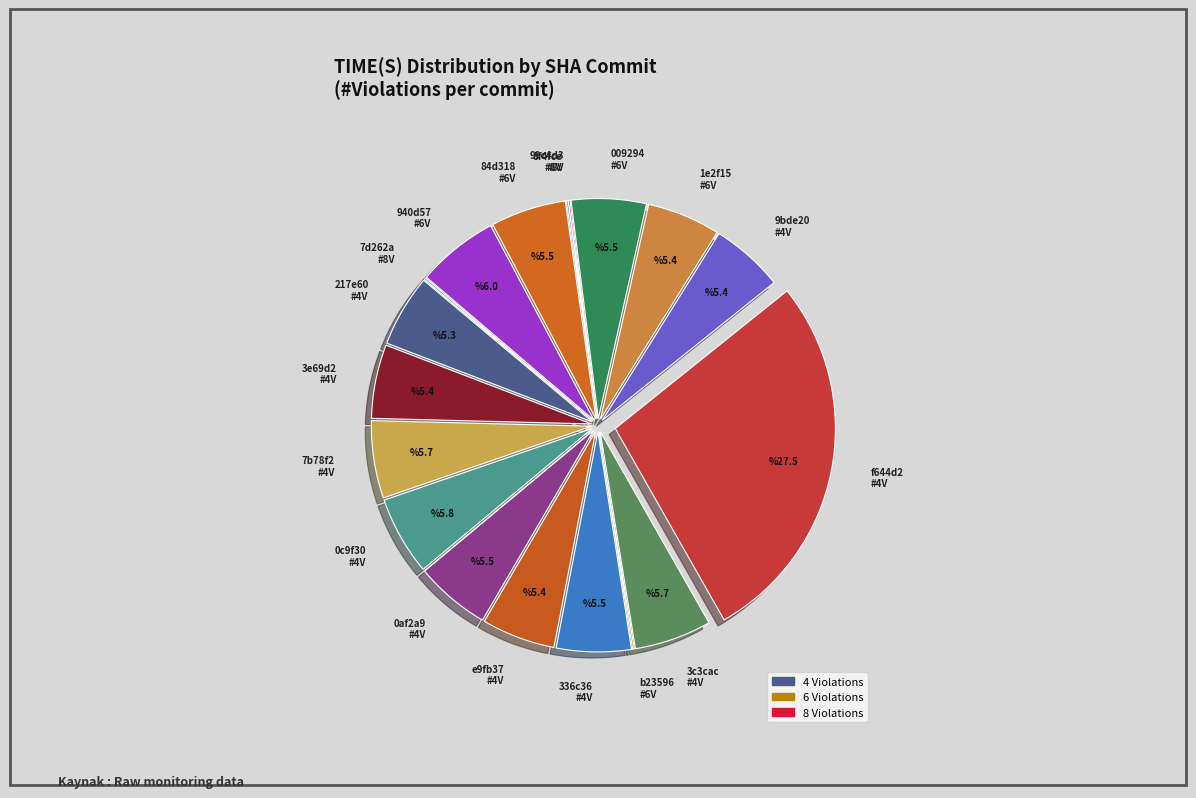

Is the sum of 9bde20 #4V and f644d2 #4V greater than half?

No